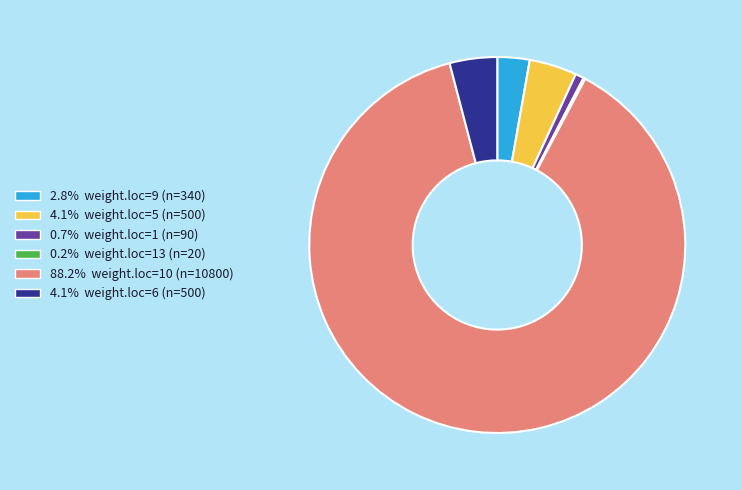

Is the sum of 0.7% weight.loc=1 (n=90) and 4.1% weight.loc=5 (n=500) greater than half?

No